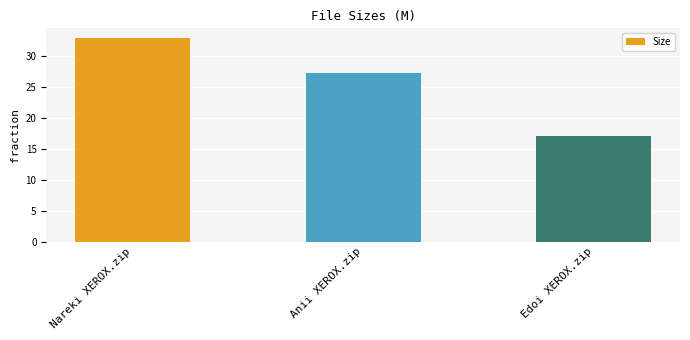

What is the sum of all values?

77.3